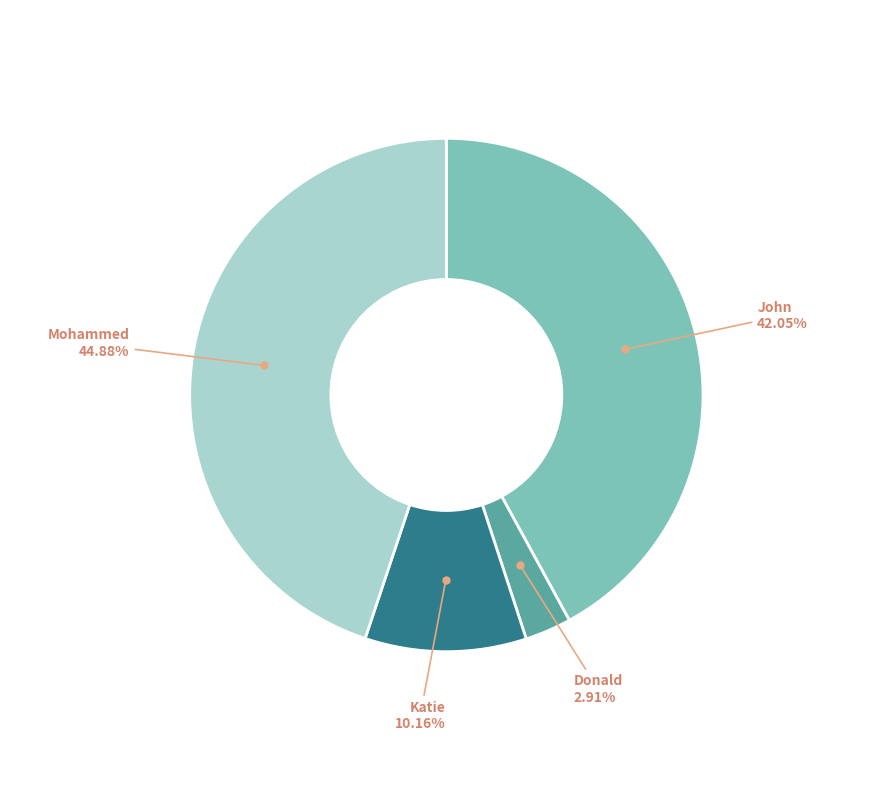

To the nearest percent, what percentage of the pie is Mohammed?

45%